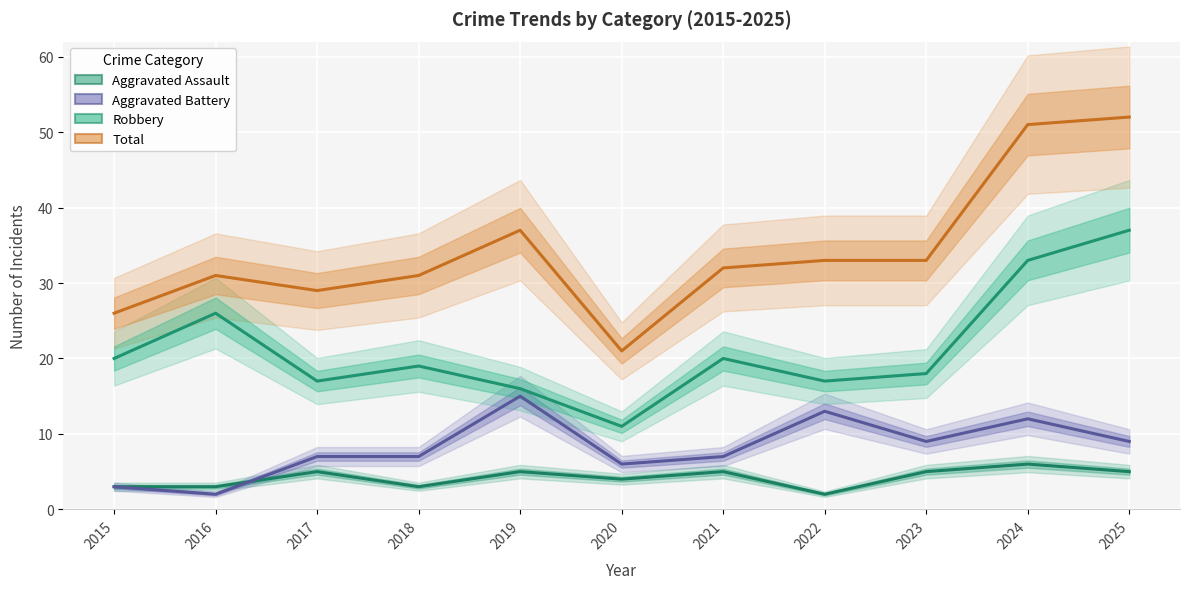

What is the value of the Total point at the 11th from the left?

52